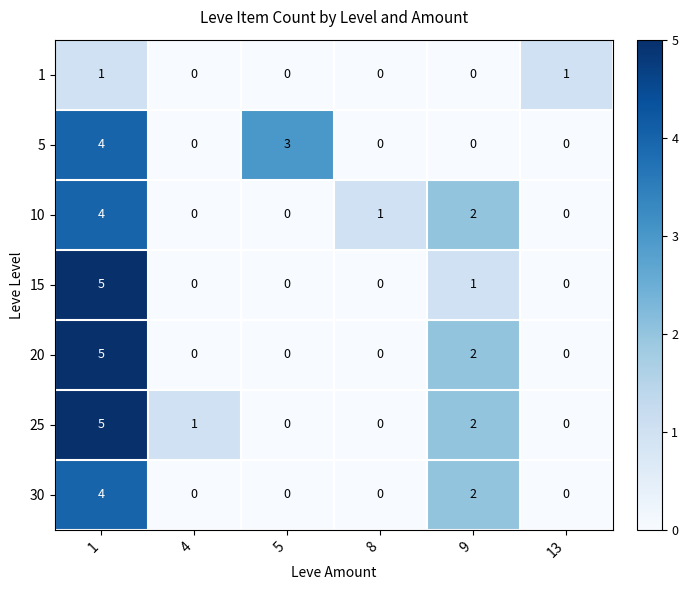

How many data points does each series have?

6